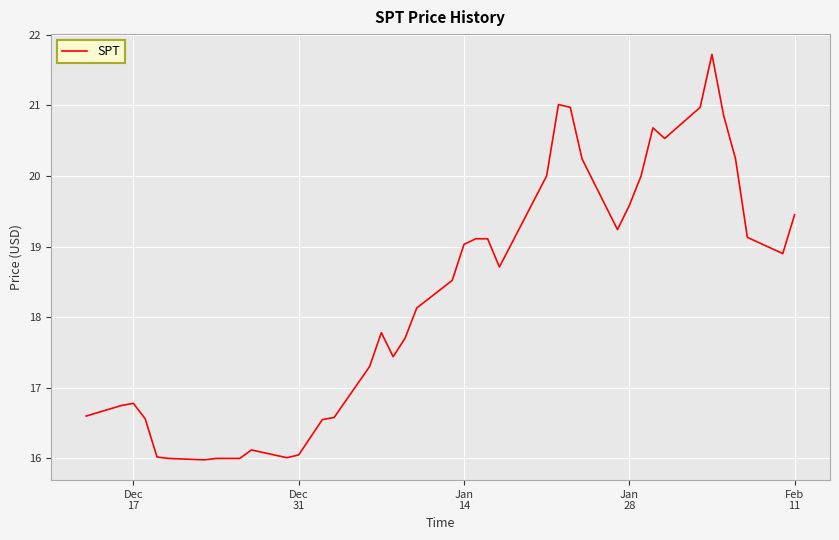

What is the minimum value shown in the chart?

16.0